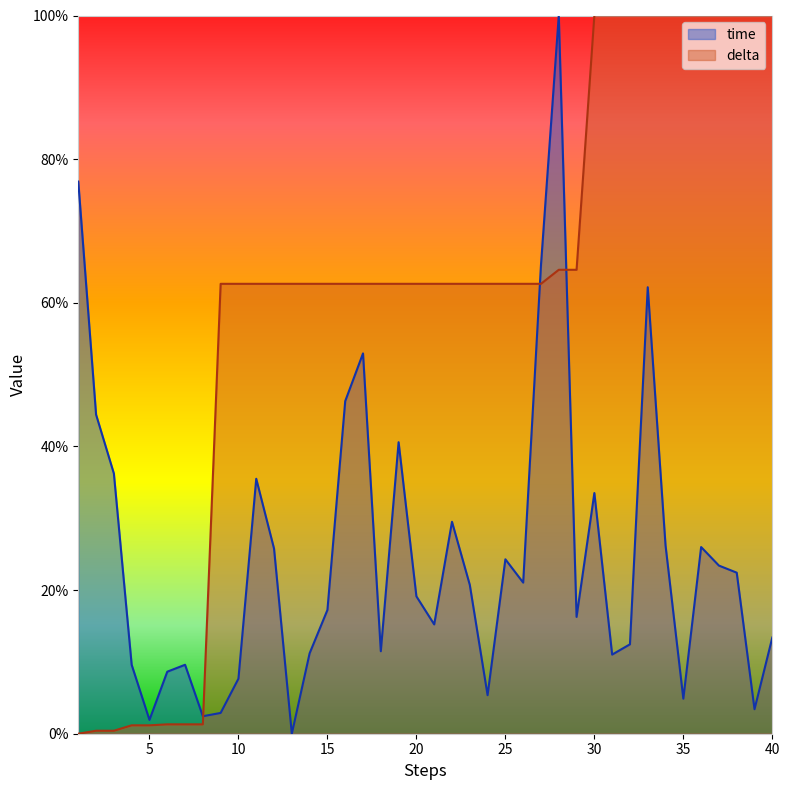

Between 16 and 6, which is larger?

16